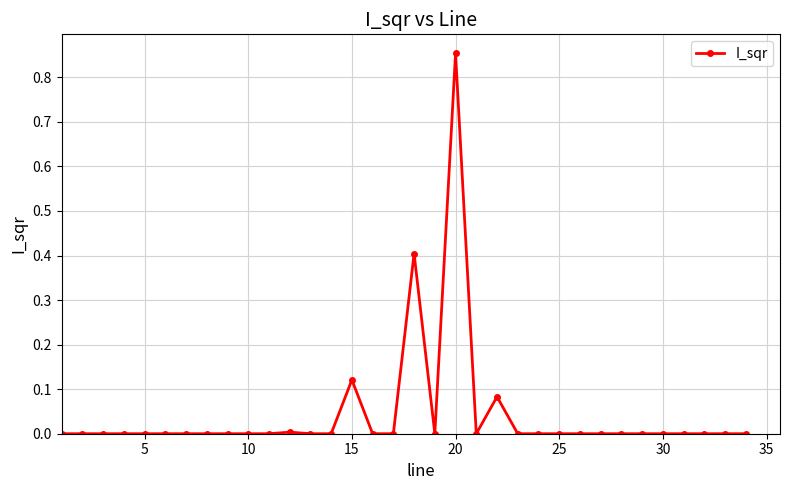

True or false: the data has more than 1 interior local peaks.

True